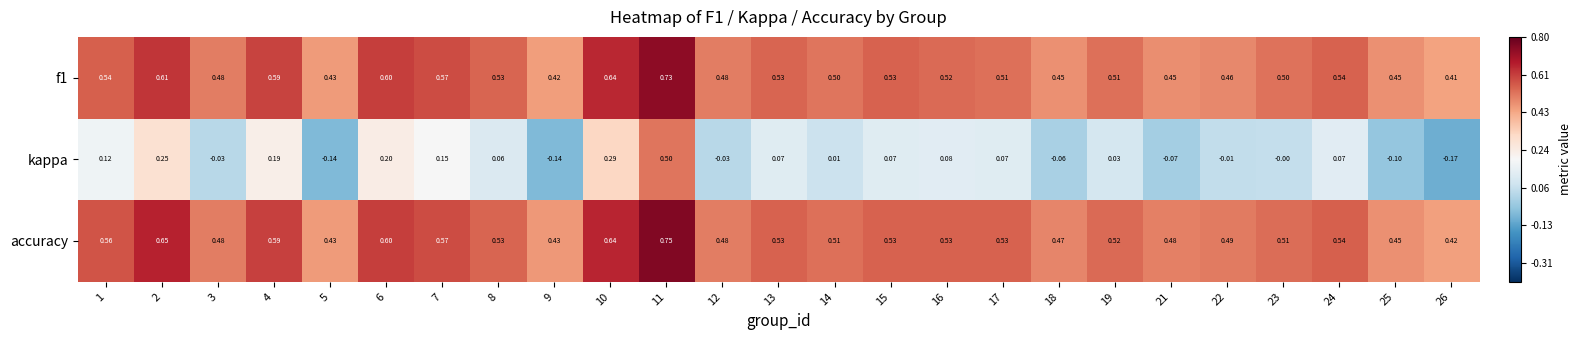

Which series has the largest total across all categories?

accuracy